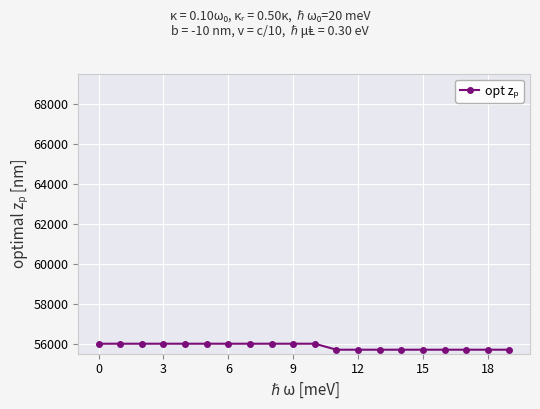

What is the difference between the maximum and minimum values?

300